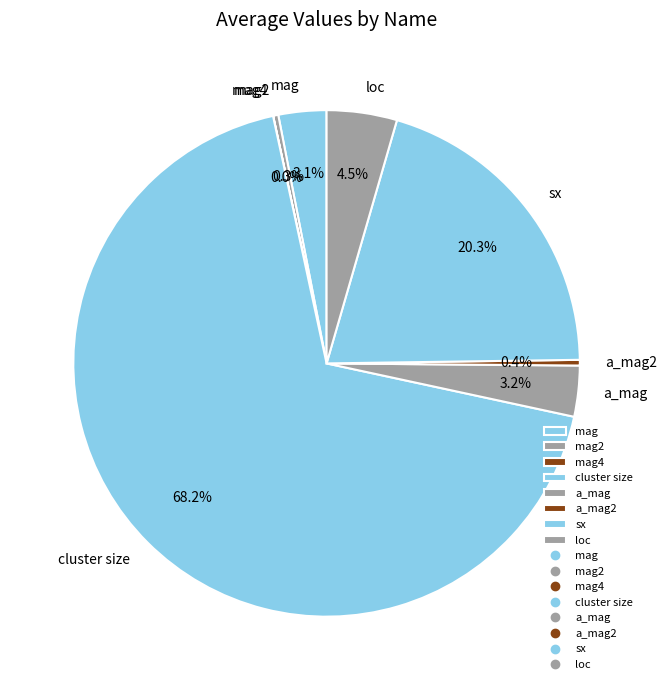

Combined, what portion of the pie is sx and loc?

24.8%